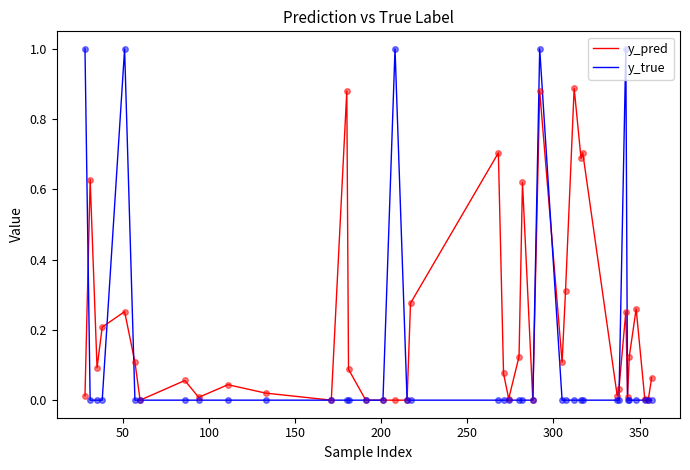

Which series has the largest range (max minus min)?

y_true